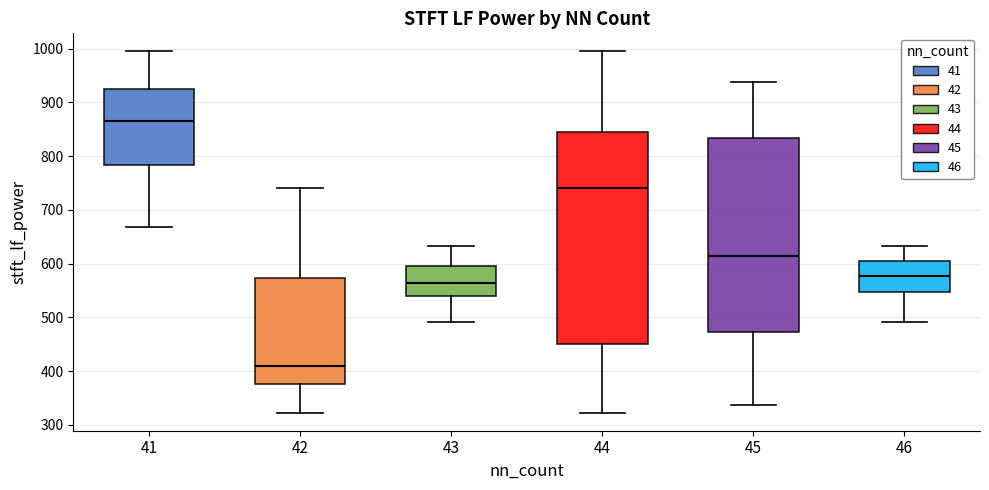

Where does the median line of the box at x = 41 sit on the y-axis? The values are not printed on the chart, so give them approximately, as read against the axis.

870